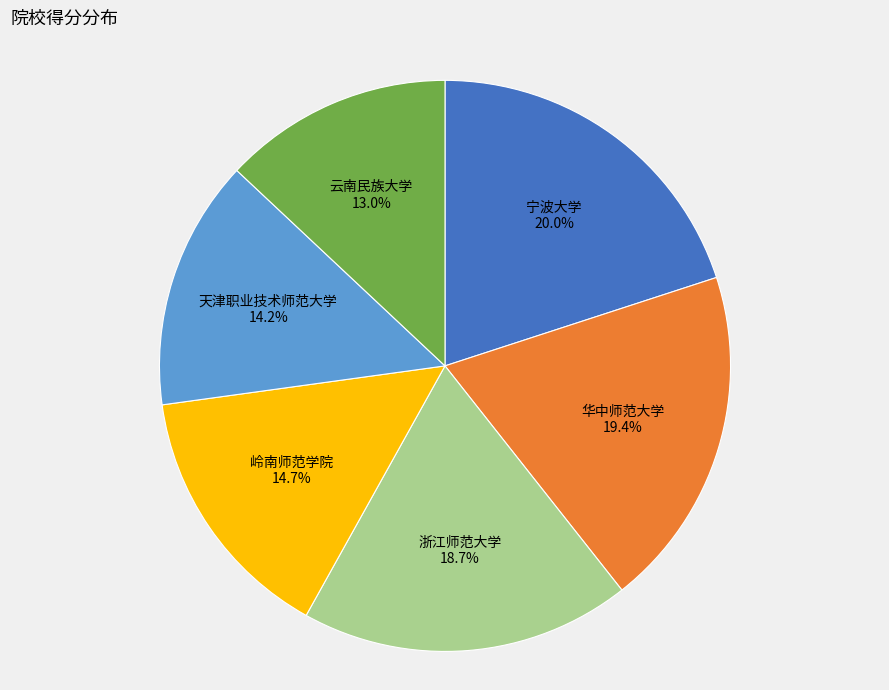

Does any single category account for the majority?

No